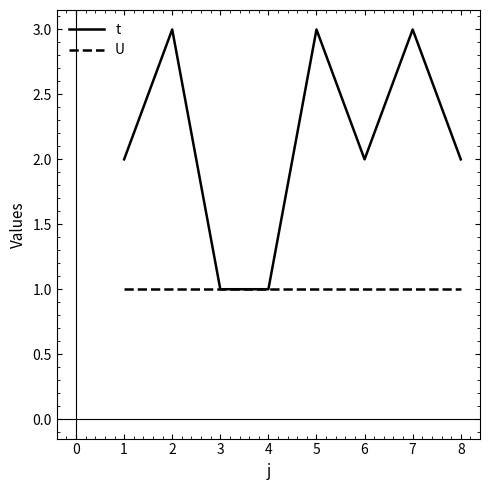

Is it true that U equals 1 at 7?

True